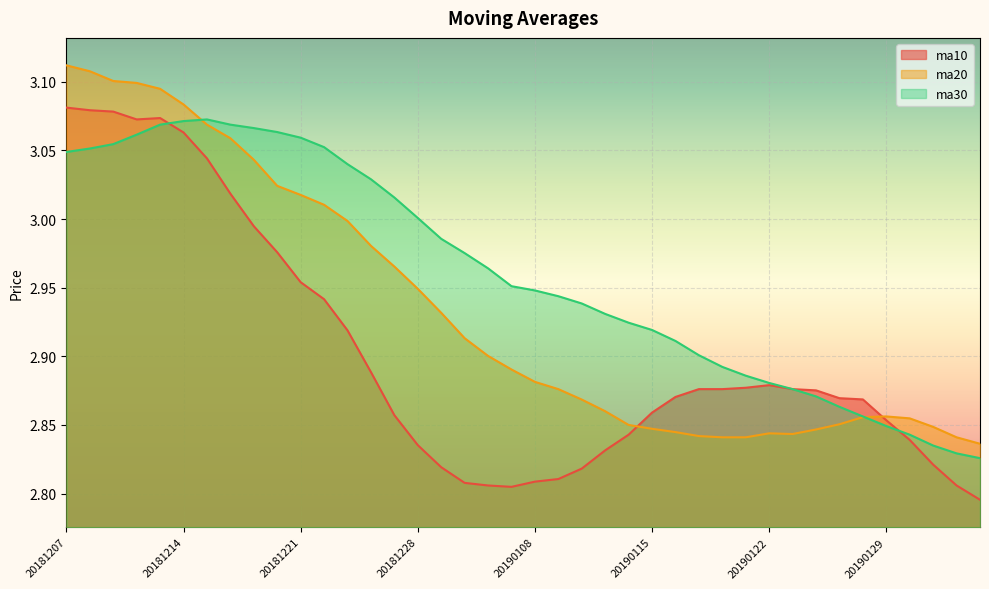

Is the value of ma30 at 20181220 greater than the value of ma20 at 20190117?

Yes